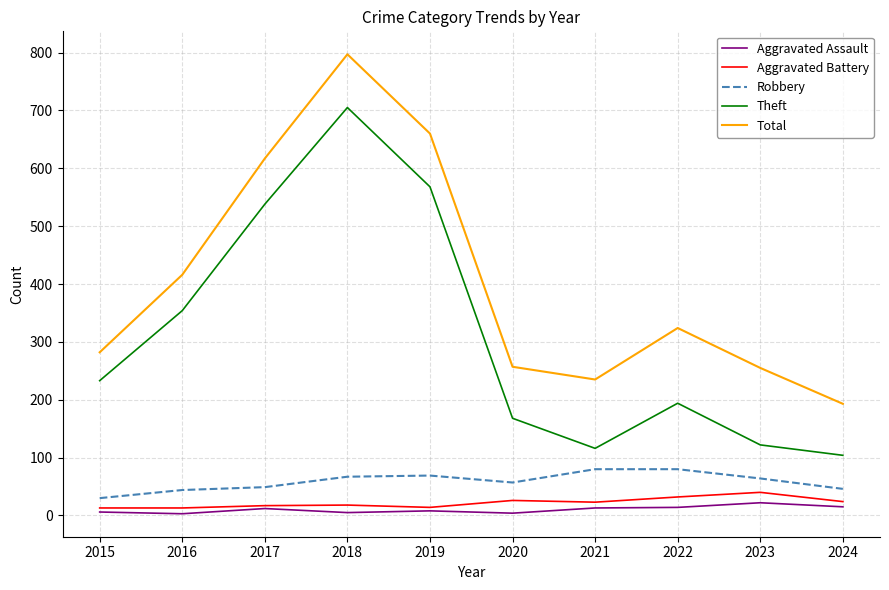

True or false: Total and Robbery cross at least once.

False